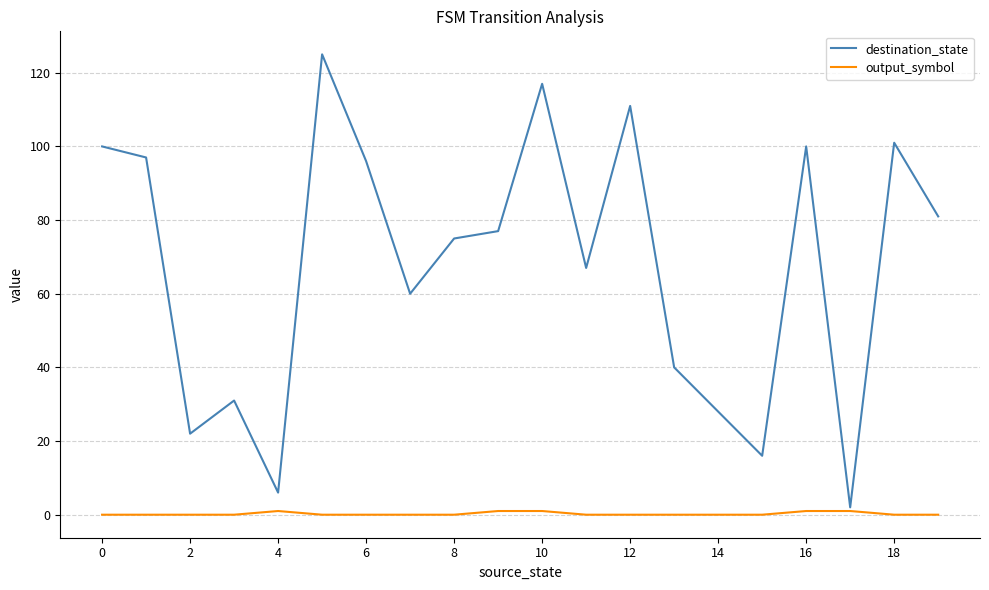

What is the greatest value displayed?

125